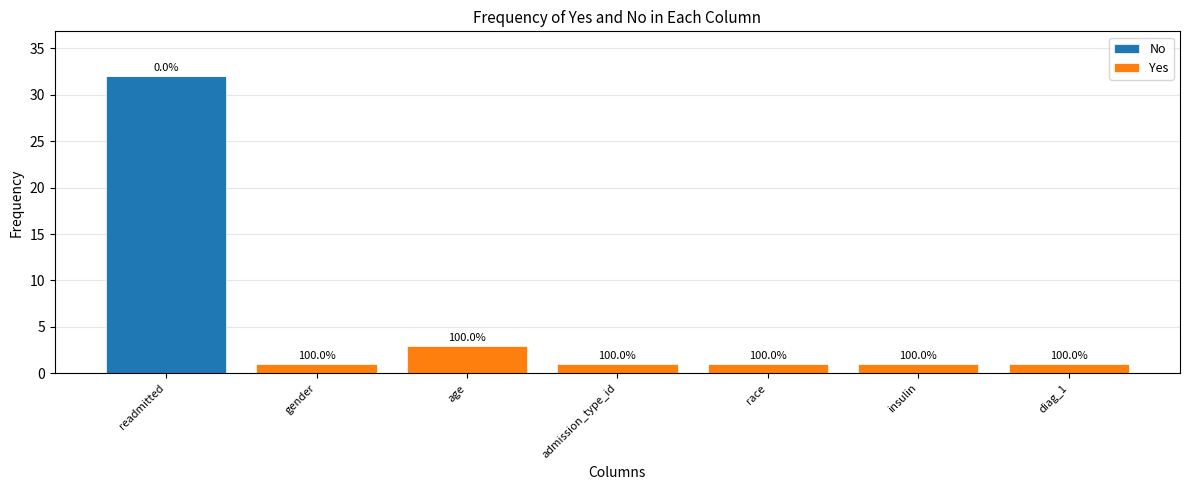

At which category is the sum across all series the highest?

readmitted